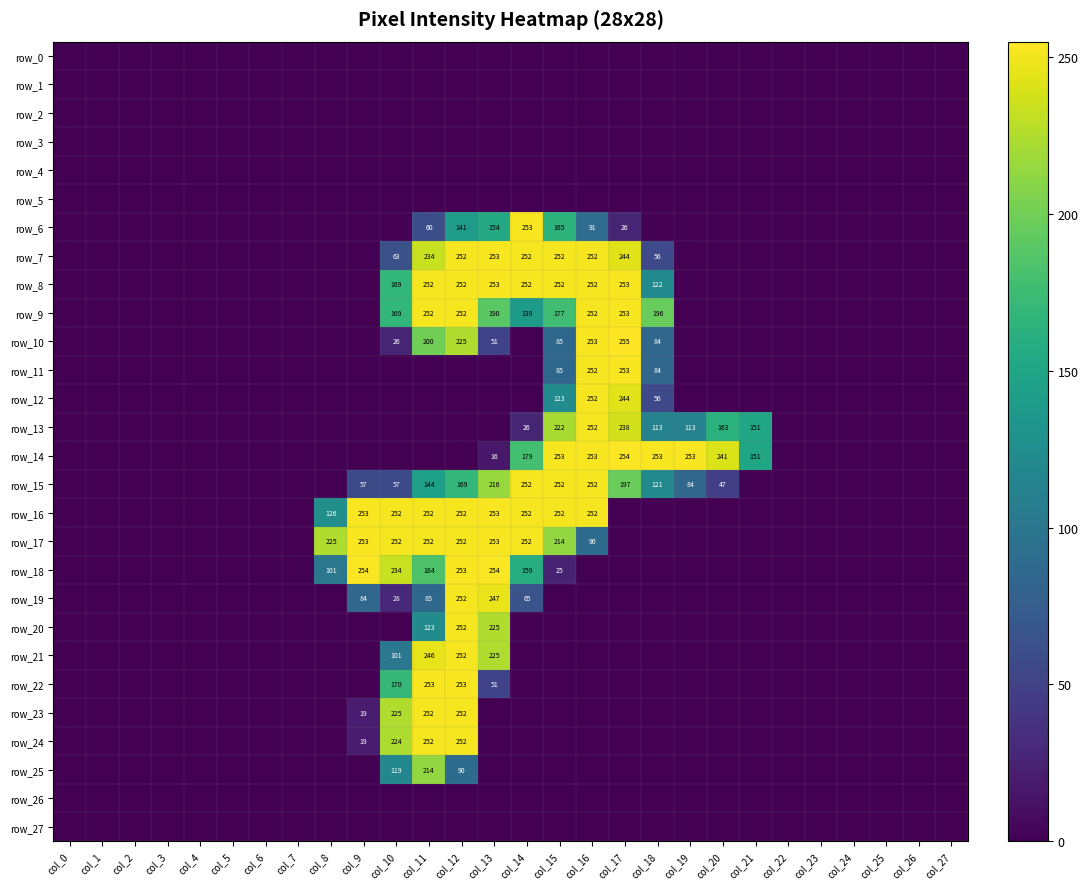

What is the average value of the row_16 series?

77